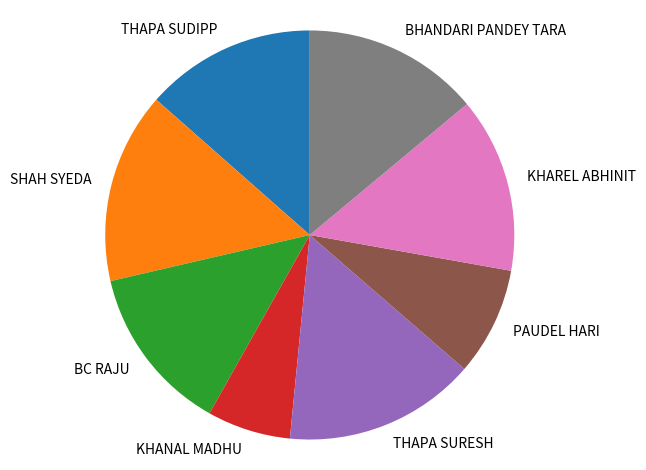

Do SHAH SYEDA and PAUDEL HARI together represent more than half of the pie?

No